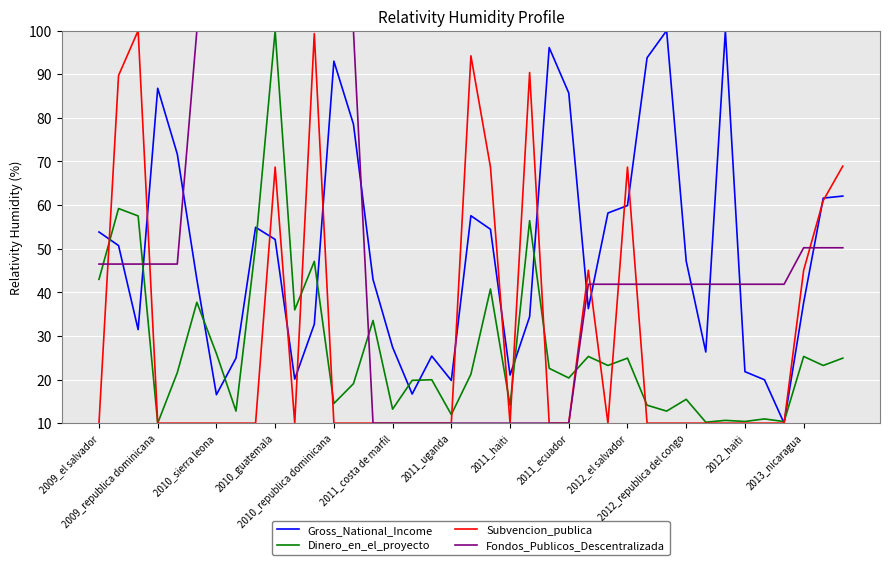

What is the difference between the second highest and second lowest values in the Fondos_Publicos_Descentralizada series?

90.0